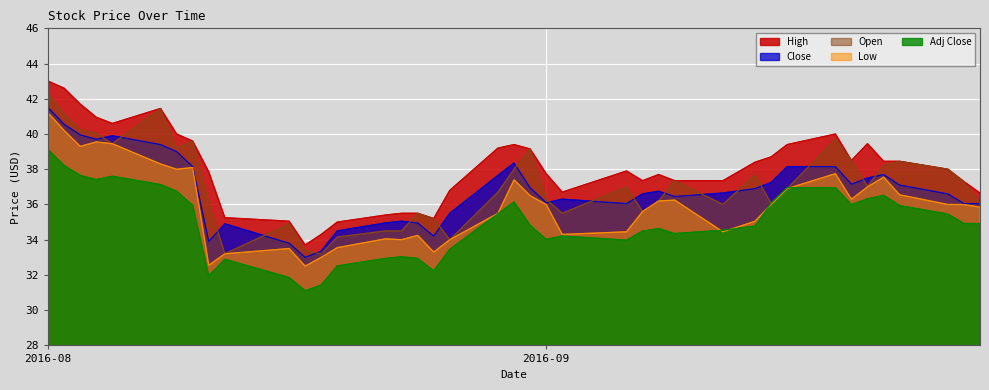

At 2016-09-16, list the series in order from largest to smallest.

High, Close, Adj Close, Open, Low